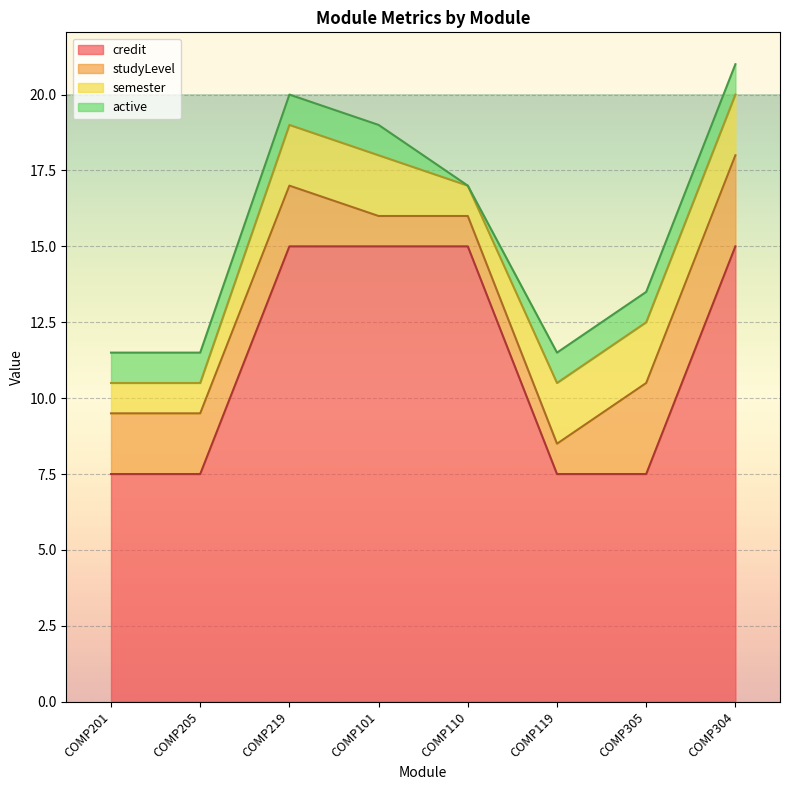

At which label is active closest to 0?

COMP110